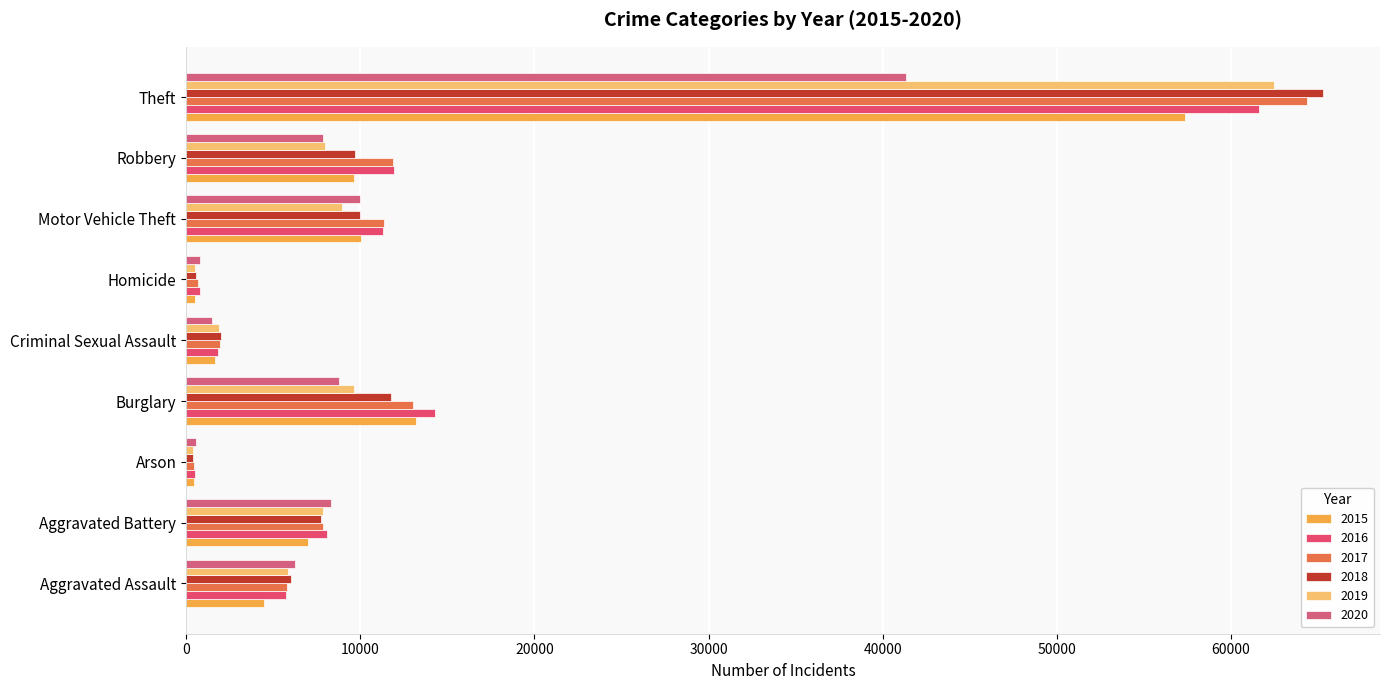

What is the sum of the 2015 values at Homicide and Burglary?

13680